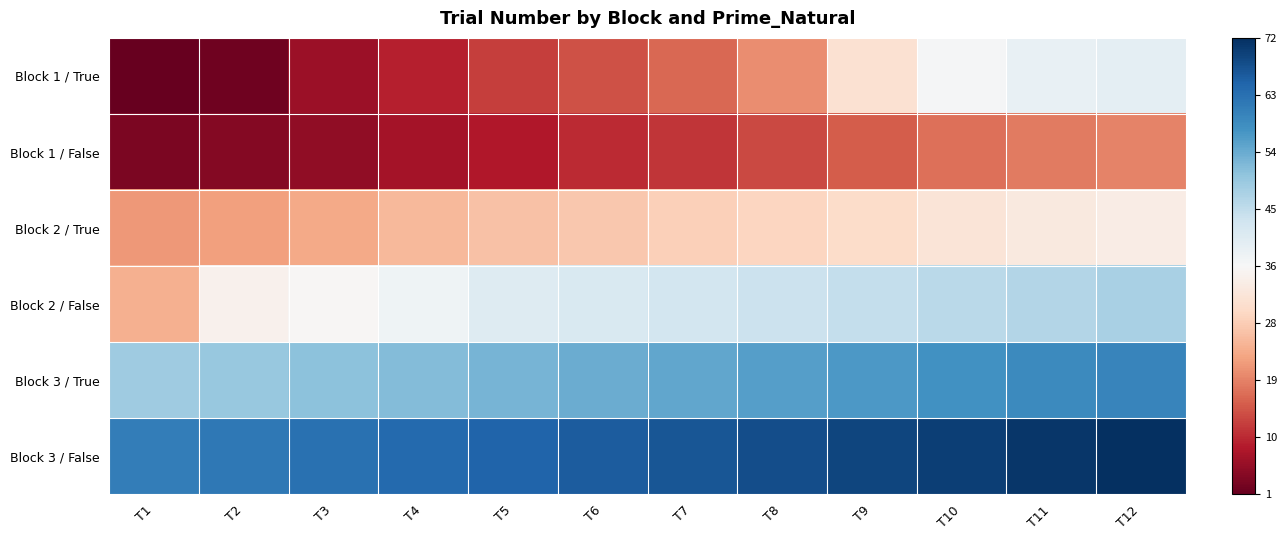

Rank the series at T5 from highest to lowest value.

Block 3 / False, Block 3 / True, Block 2 / False, Block 2 / True, Block 1 / True, Block 1 / False